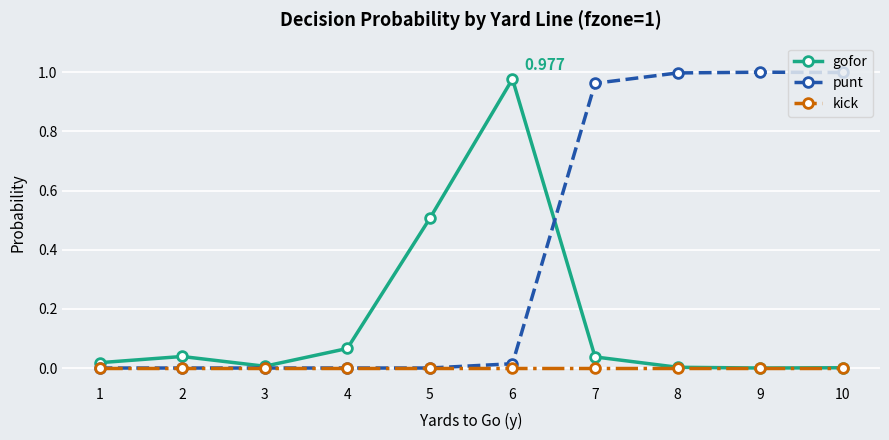

Between 2 and 6, which series saw the biggest shift?

gofor